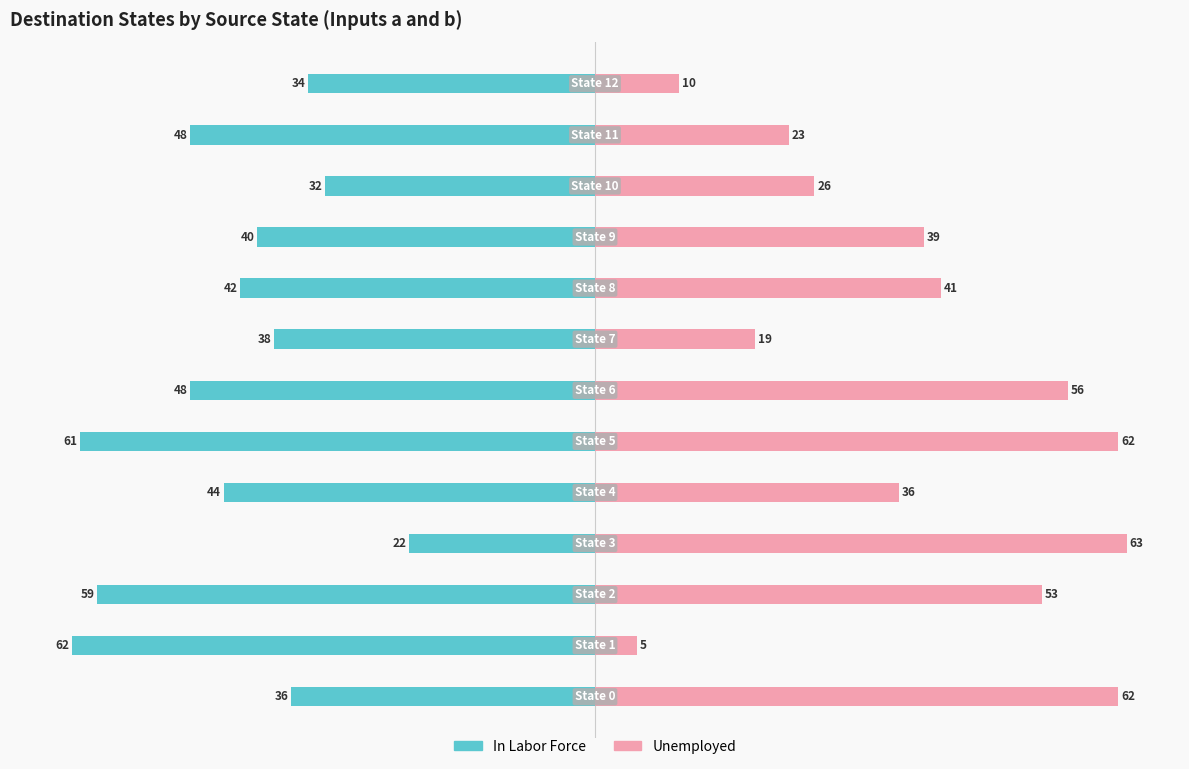

Are the bars grouped side by side (vs. stacked)?

Yes